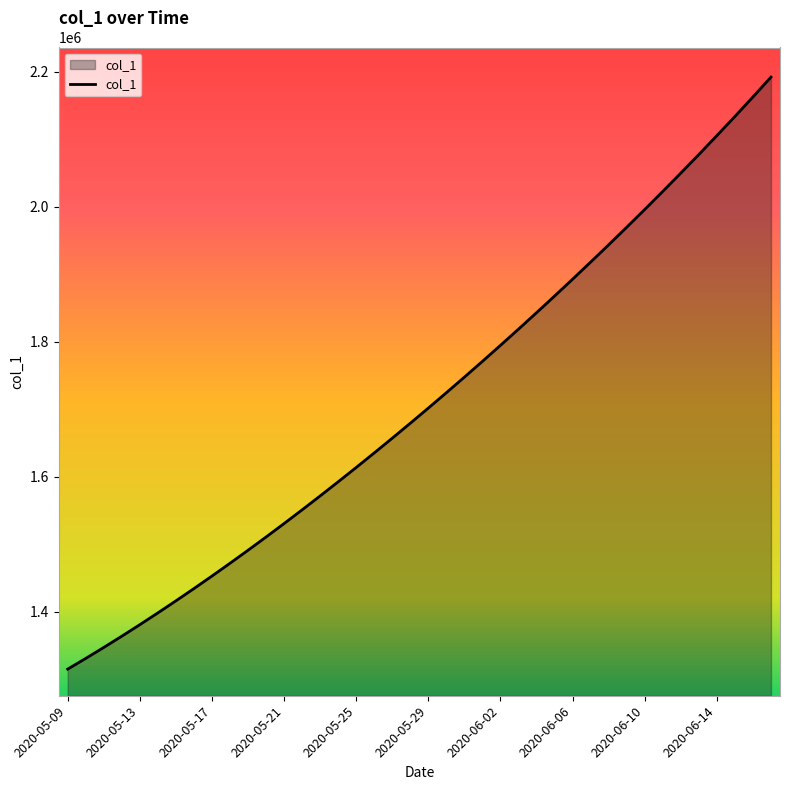

Reading left to right, extract all data points from this chart.

1315099.0	1330941.6	1347197.2	1363857.9	1380917.0	1398365.8	1416195.4	1434398.8	1452968.0	1471894.0	1491172.1	1510796.2	1530759.4	1551053.9	1571671.5	1592604.1	1613845.5	1635391.5	1657240.6	1679393.9	1701853.6	1724622.9	1747703.8	1771098.0	1794806.8	1818831.0	1843172.0	1867832.5	1892816.2	1918129.5	1943780.6	1969780.8	1996143.0	2022881.6	2050012.4	2077551.8	2105517.2	2133928.5	2162807.8	2192182.0